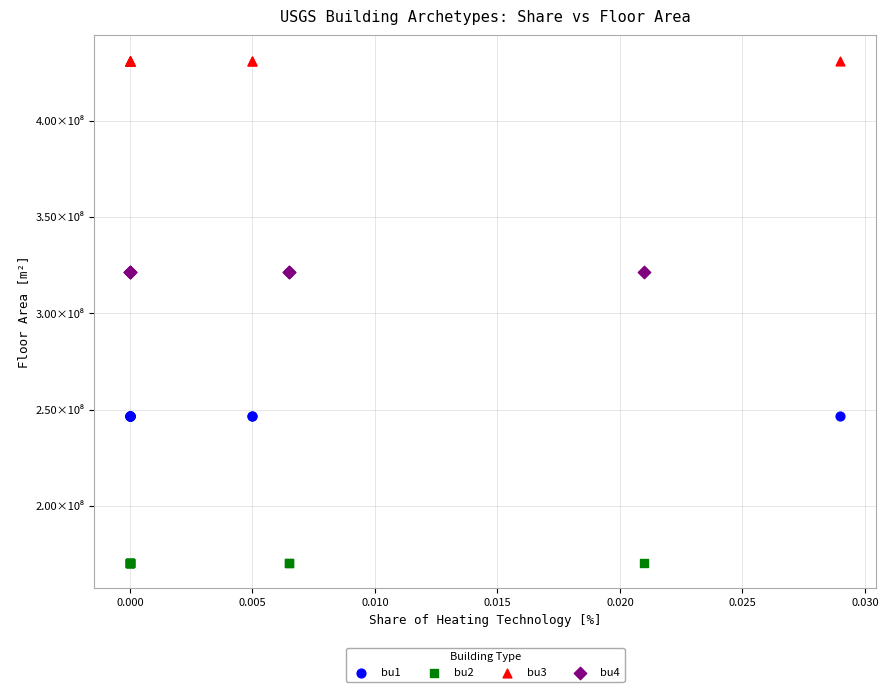

Which series contains the lowest Y value?

bu2